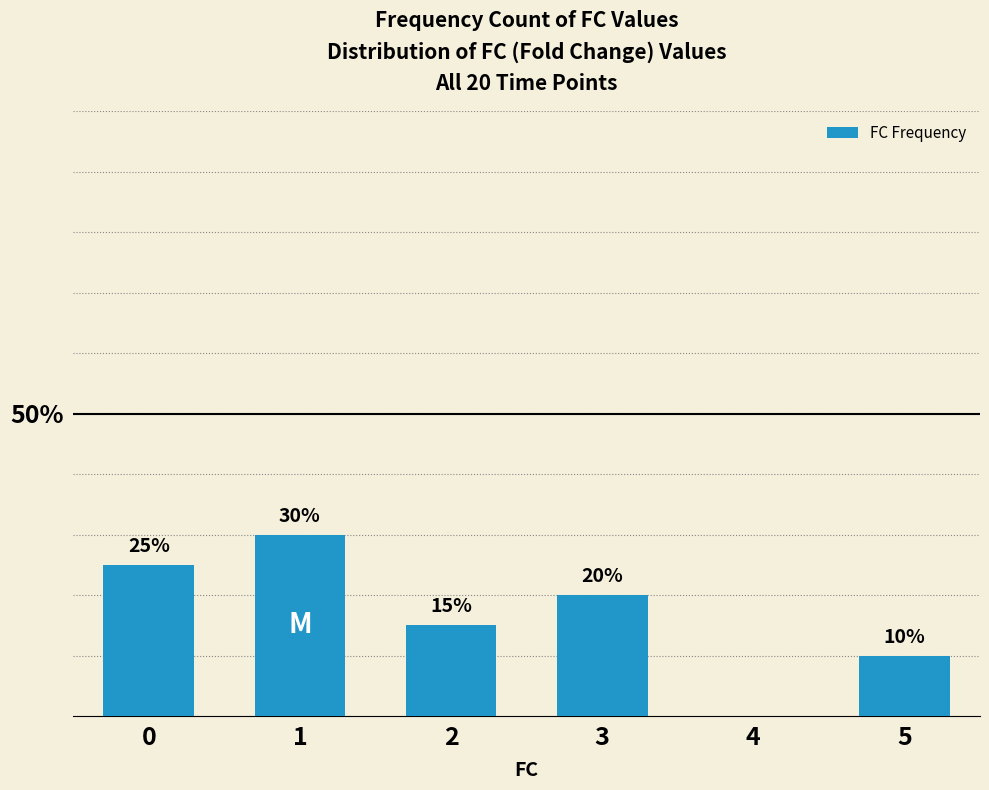

Which has a higher value, 5 or 2?

2